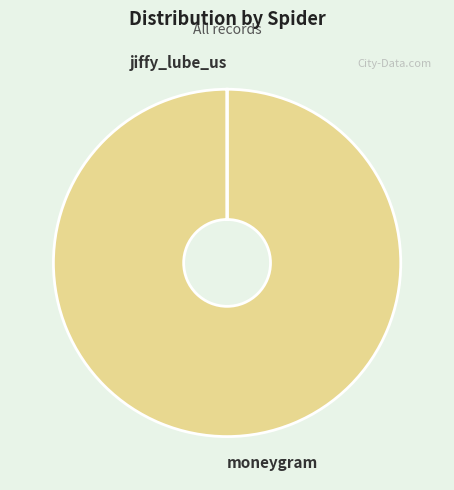

Which slice is the largest?

moneygram